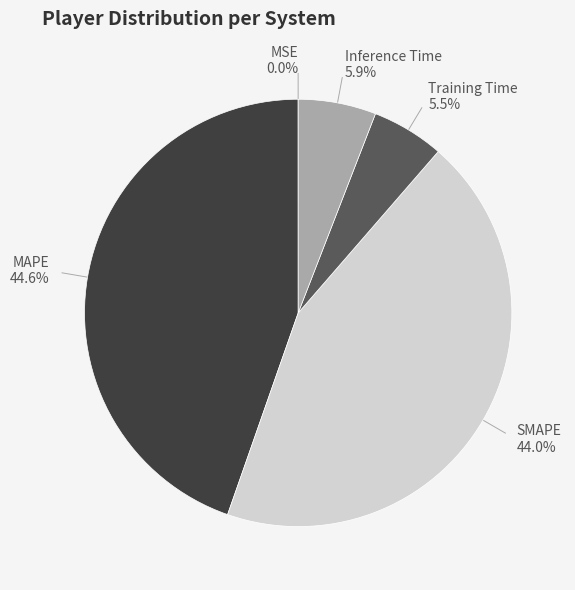

Rank the categories by value from lowest to highest.

MSE, Training Time, Inference Time, SMAPE, MAPE